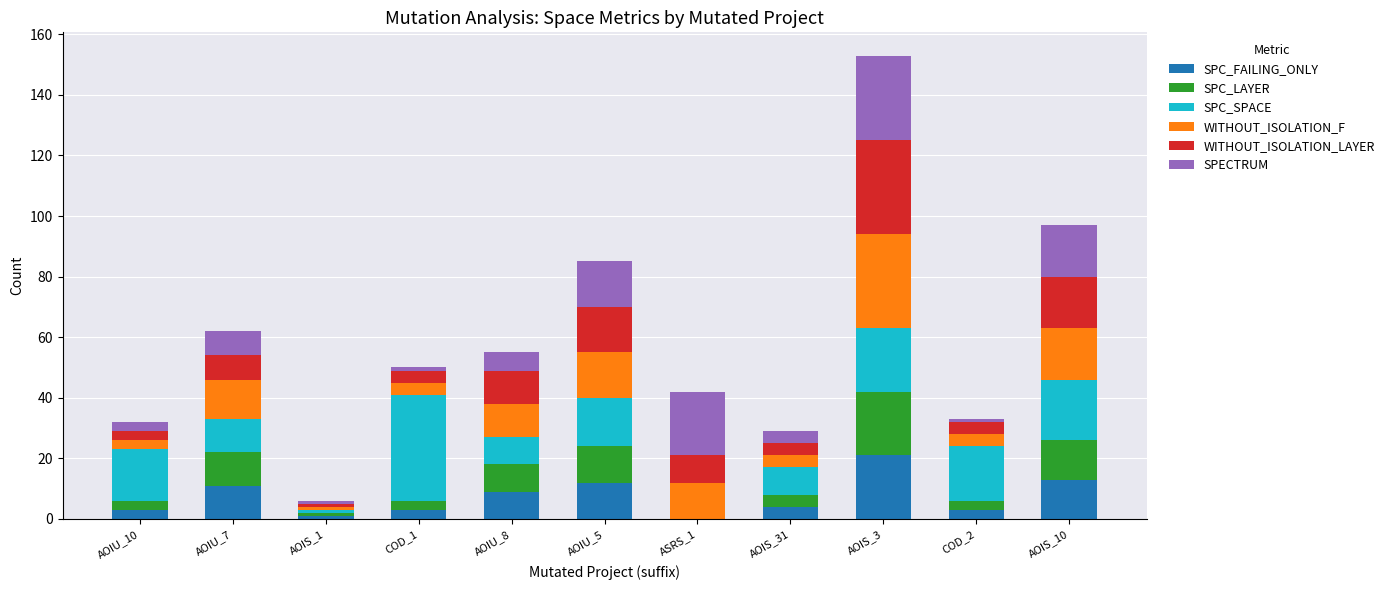

What is the total value across all series at AOIU_7?

62